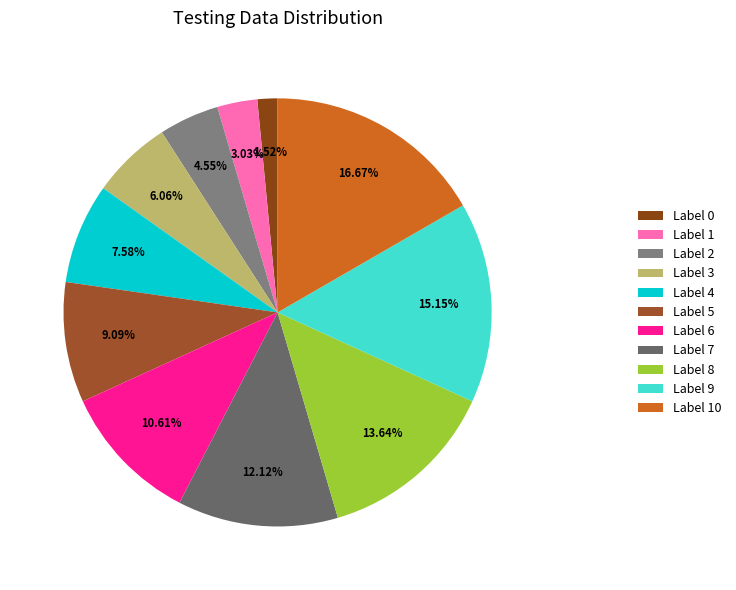

To the nearest percent, what is the difference between the largest and smallest slice percentages?

15%